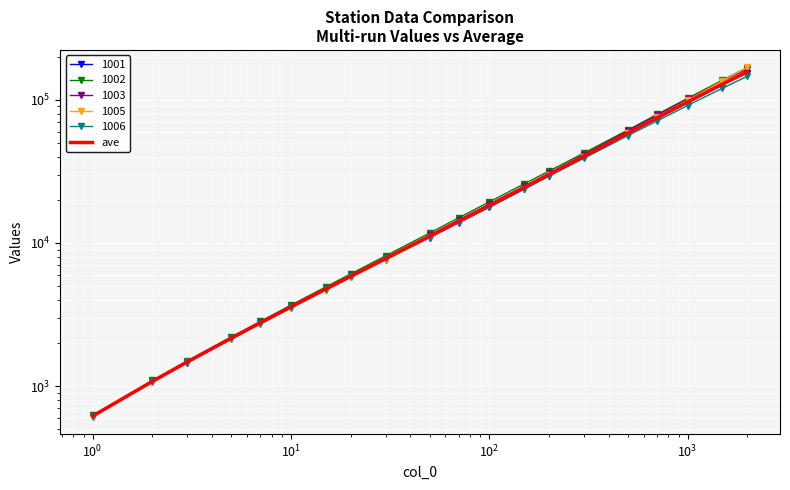

What is the sum of all values?

684628.6